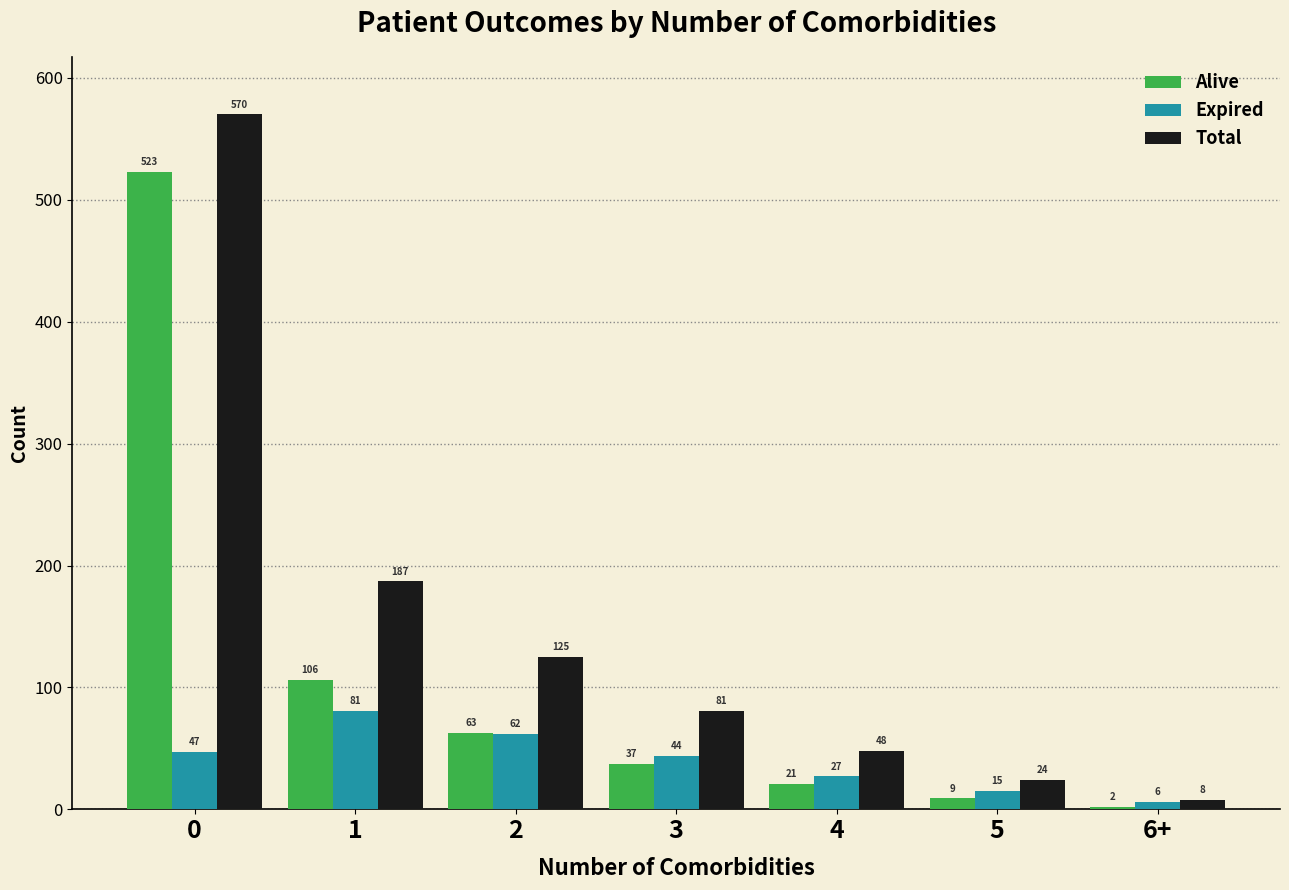

List the series in order of their overall mean, highest first.

Total, Alive, Expired